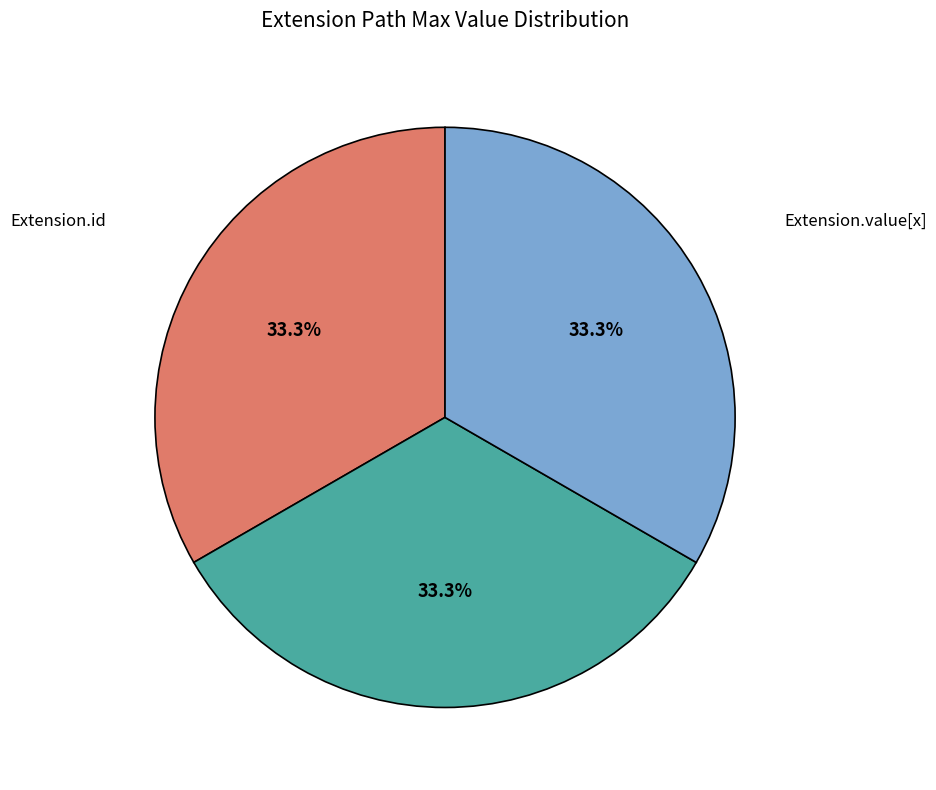

Does Extension.url represent more than half of the total?

No